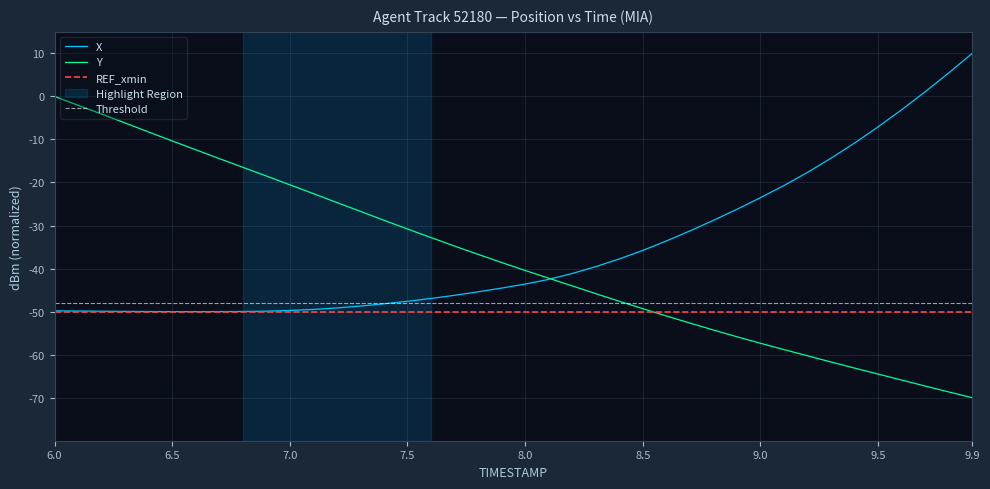

The value of Y at 9.5 is -27.3. True or false?

False